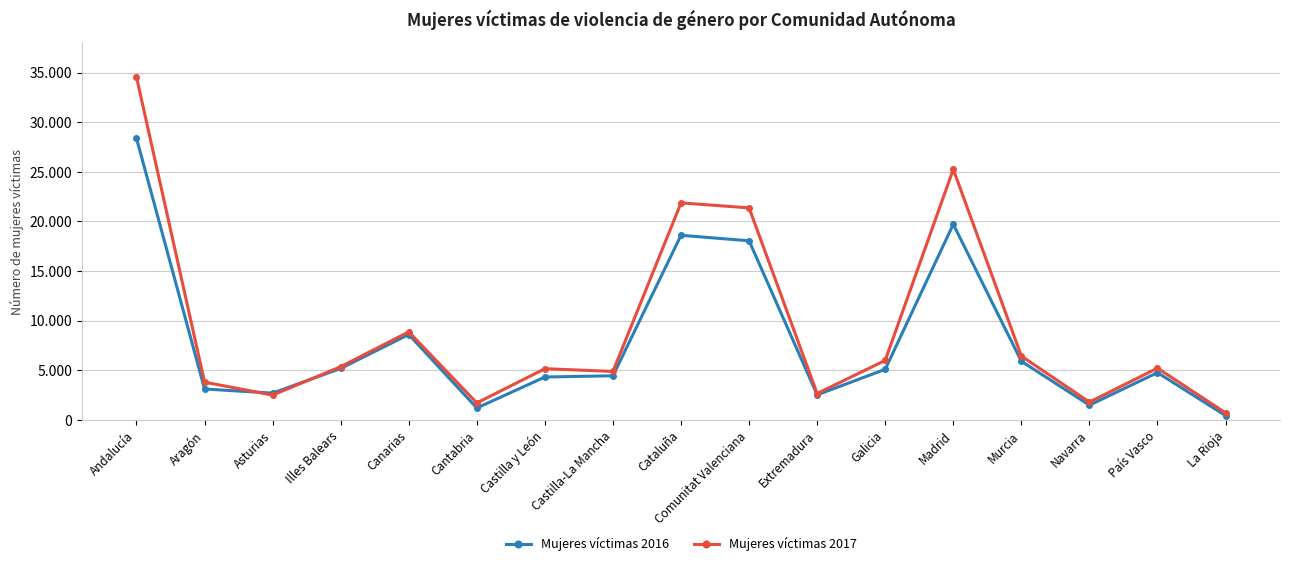

True or false: Mujeres víctimas 2016 and Mujeres víctimas 2017 cross at least once.

True